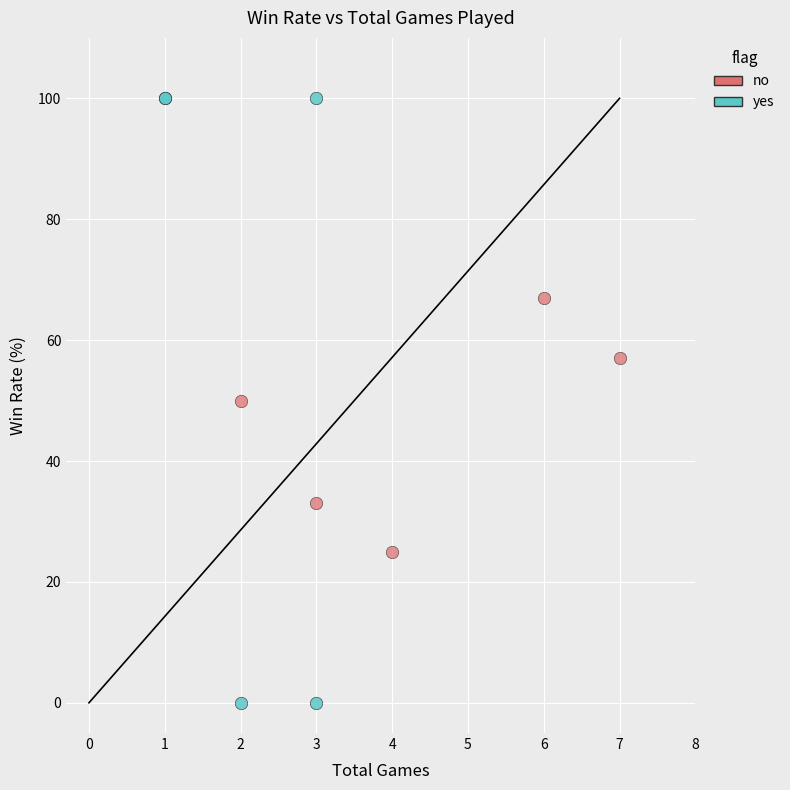

Which series contains the highest Y value?

yes